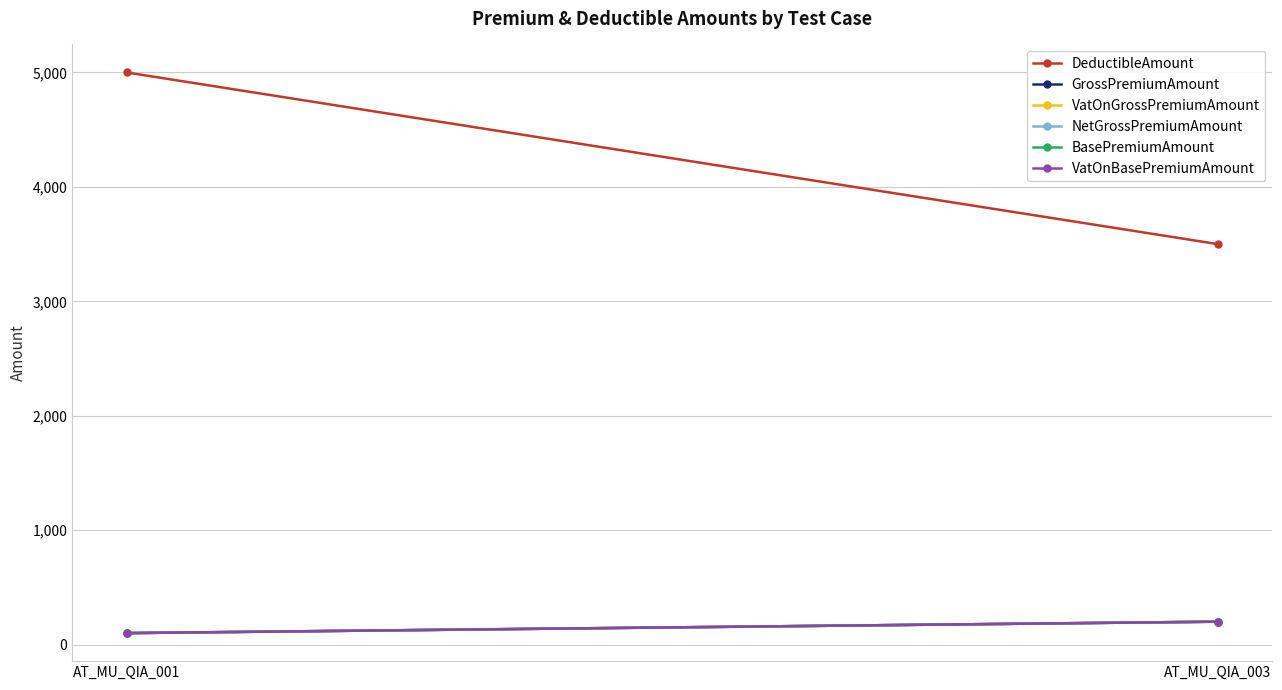

Rank the categories by VatOnBasePremiumAmount value from highest to lowest.

AT_MU_QIA_003, AT_MU_QIA_001